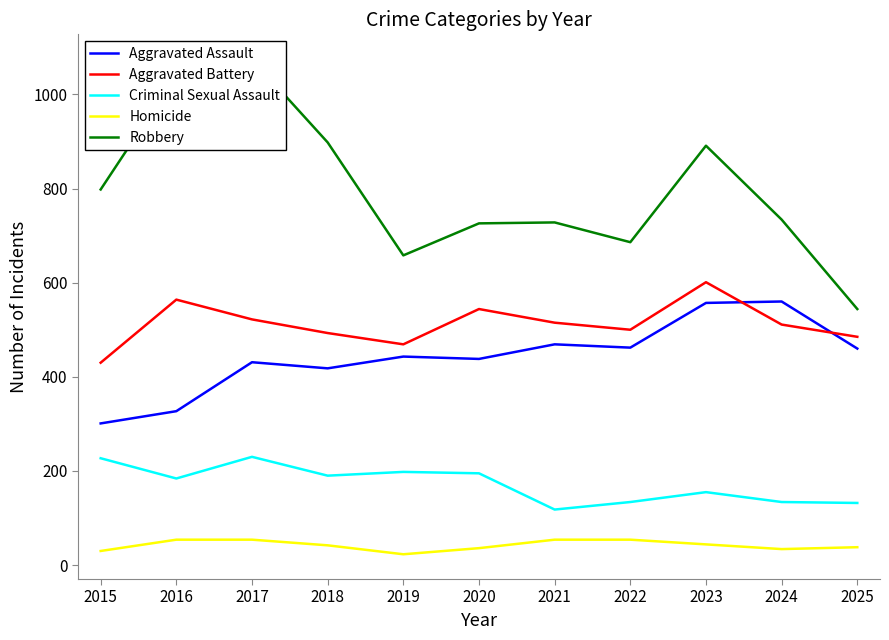

How many data points in Robbery are less than 734?

5